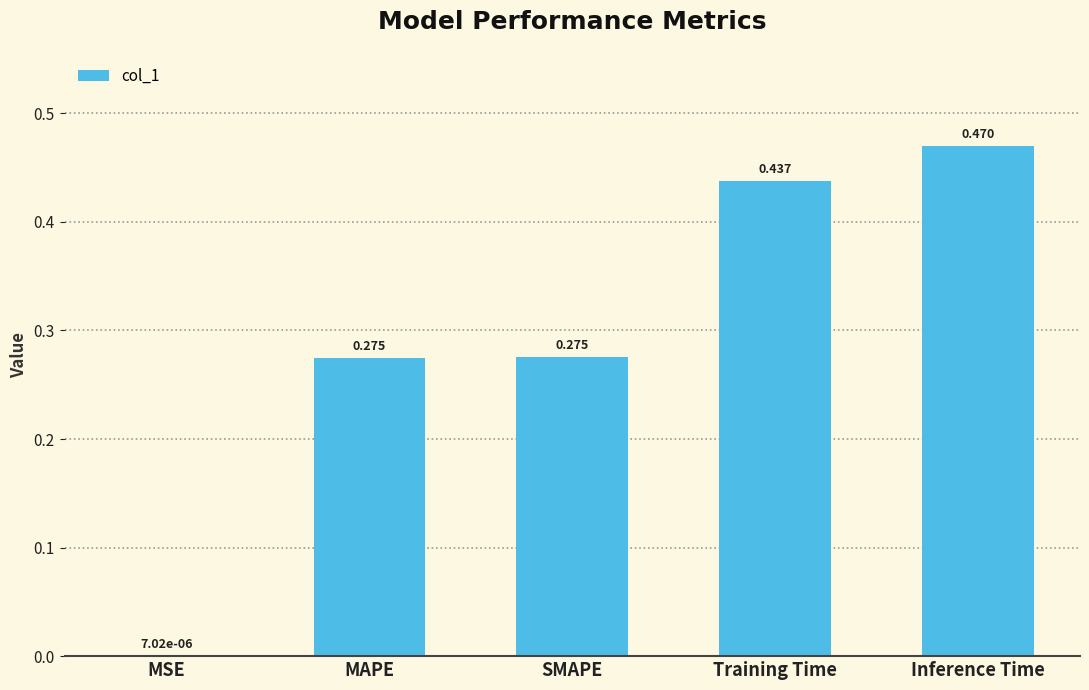

Which category has the highest value across all series?

Inference Time